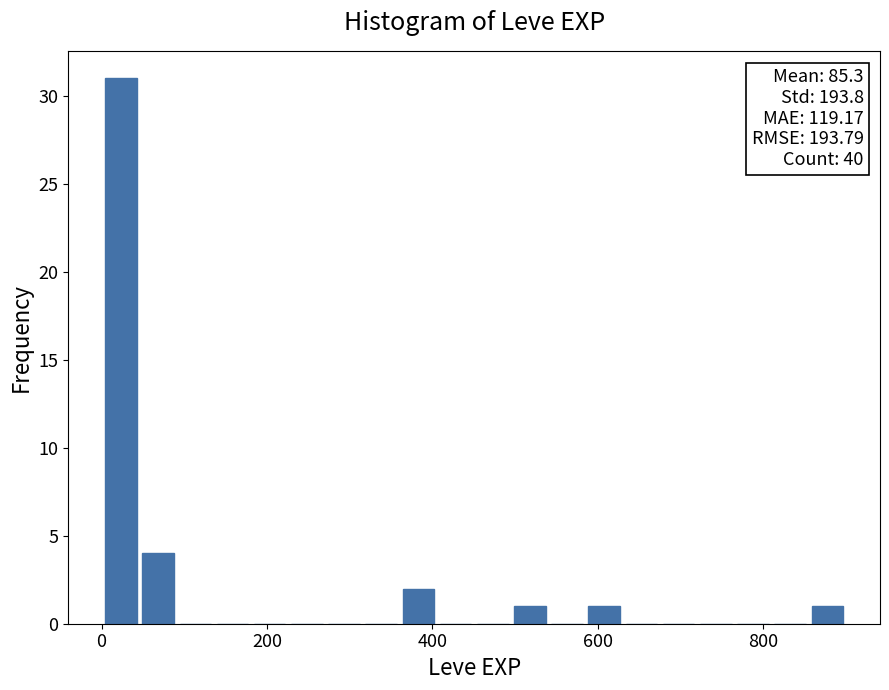

Read against the x-axis, roughly where is the centre of the tallest bar?

20